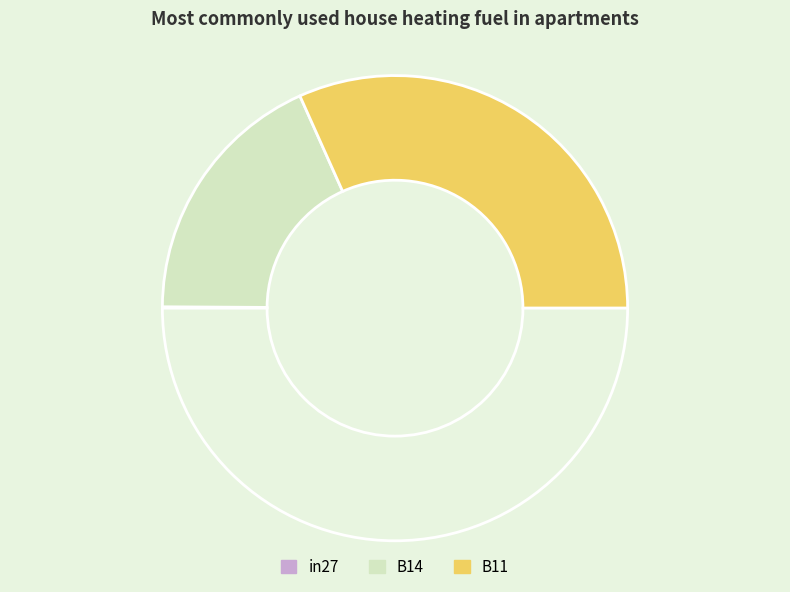

To the nearest percent, what is the average slice percentage?

33%